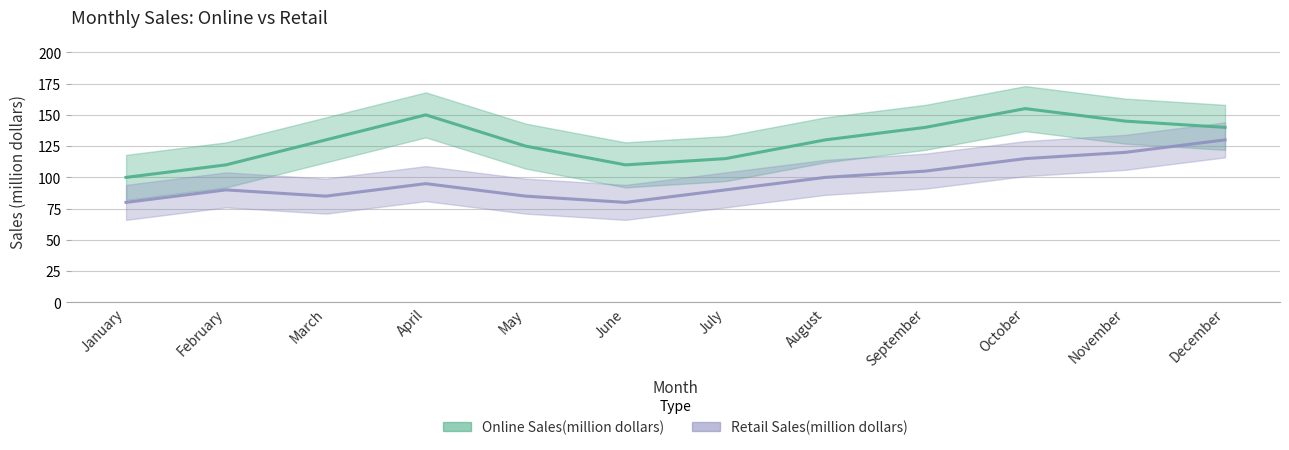

What is the lowest value of the Retail Sales(million dollars) series?

80